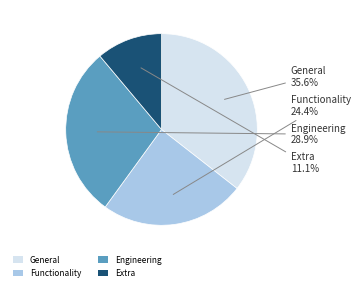

Rank the categories by value from lowest to highest.

Extra, Functionality, Engineering, General